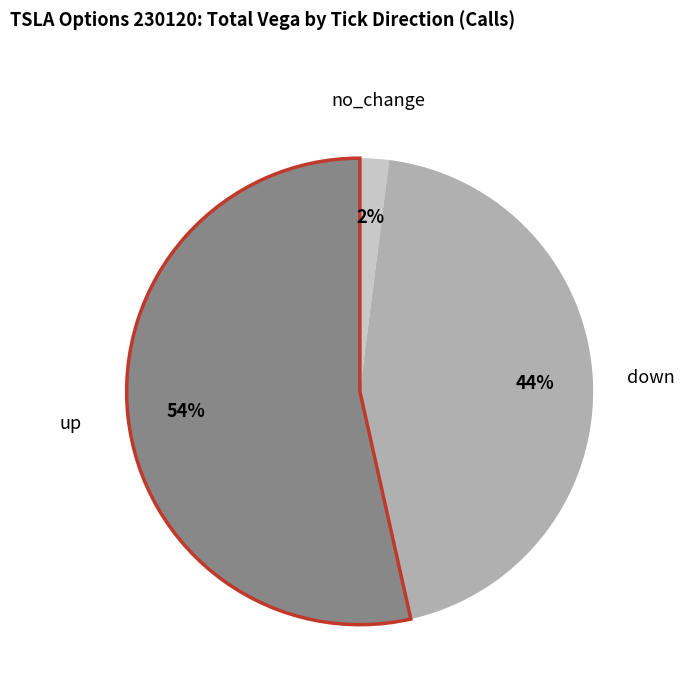

What is the ratio of the value at up to the value at down?

1.2